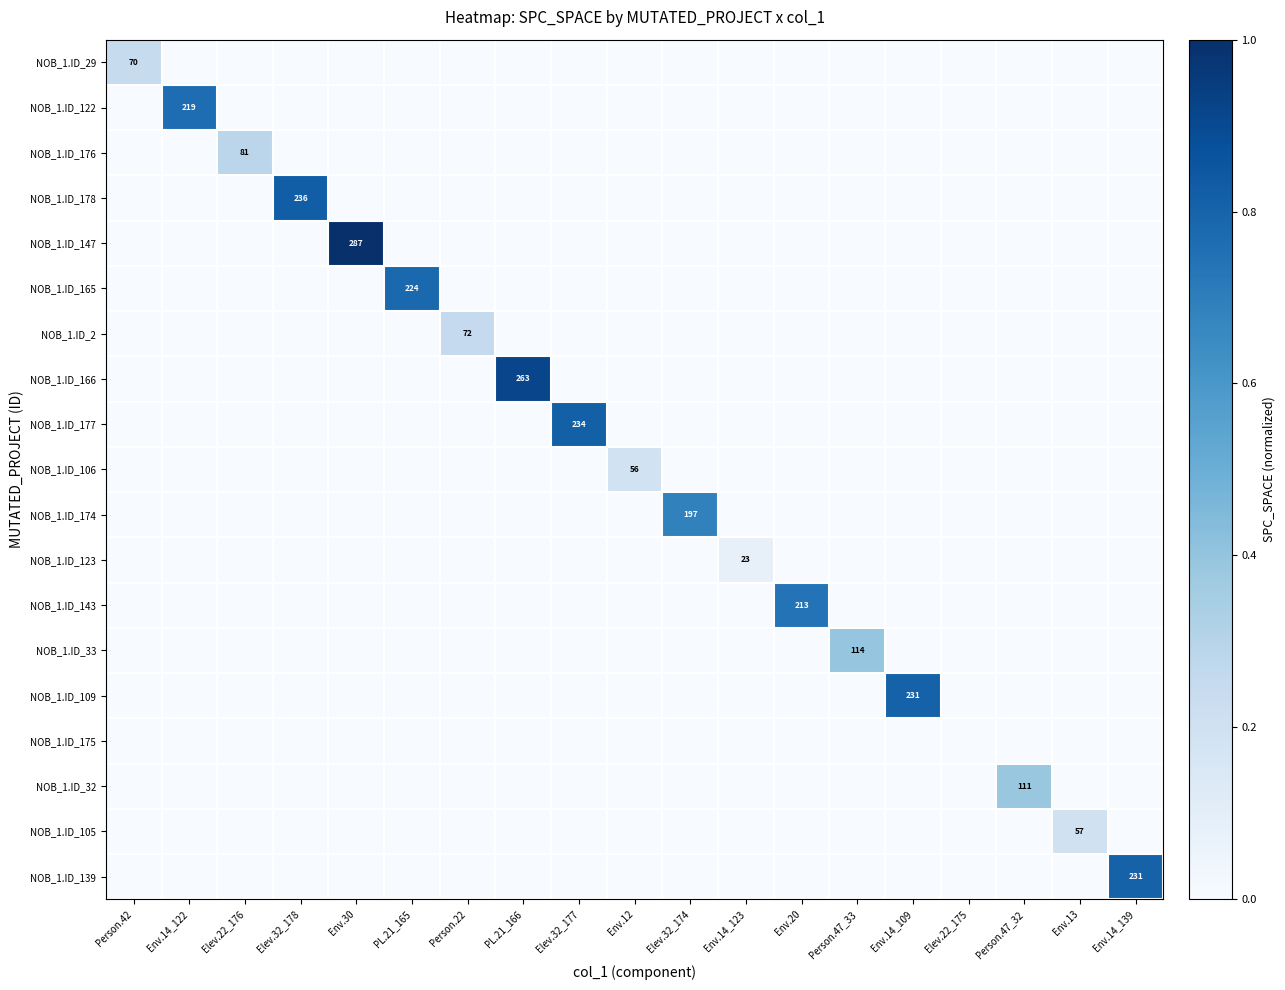

At how many categories does at least one series exceed 0?

18